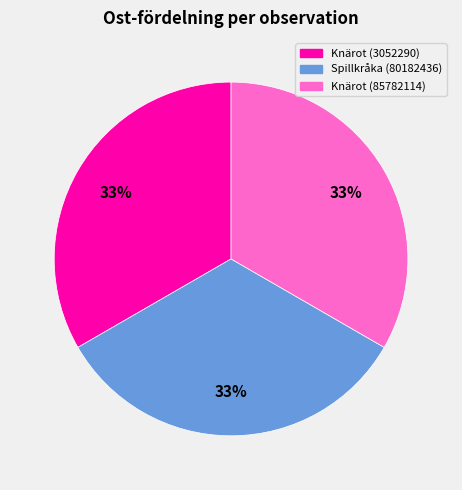

To the nearest percent, what is the average slice percentage?

33%